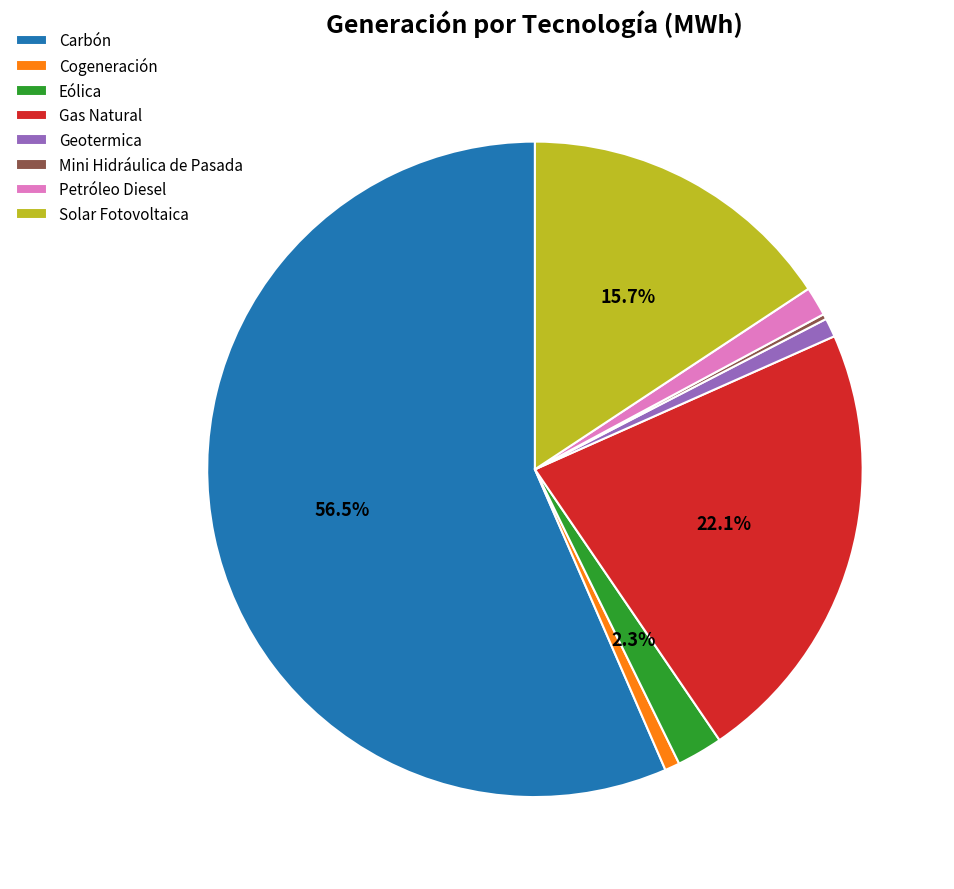

Which slice is the largest?

Carbón